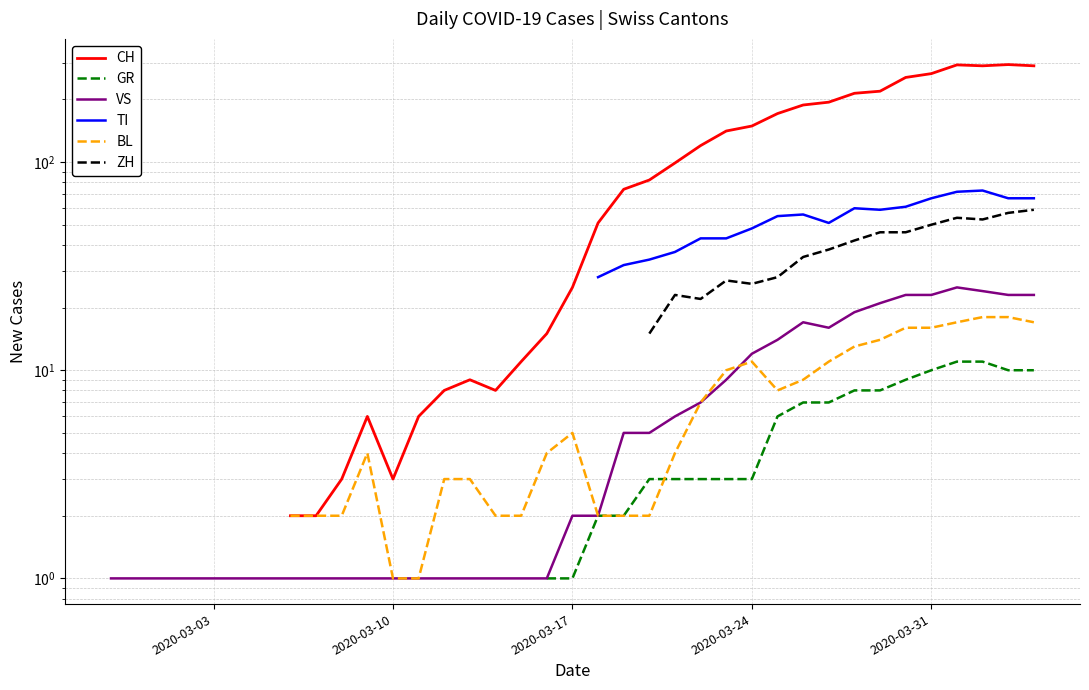

The VS series shows 0.3 at 2020-03-24. True or false?

False